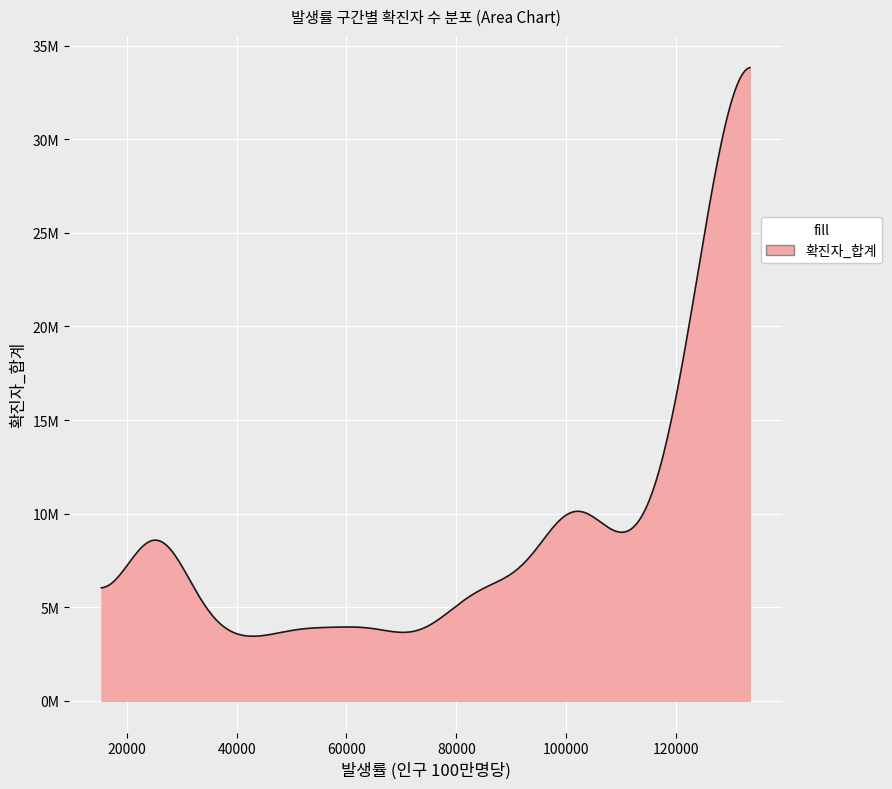

Does the chart display data point markers on the line(s)?

No